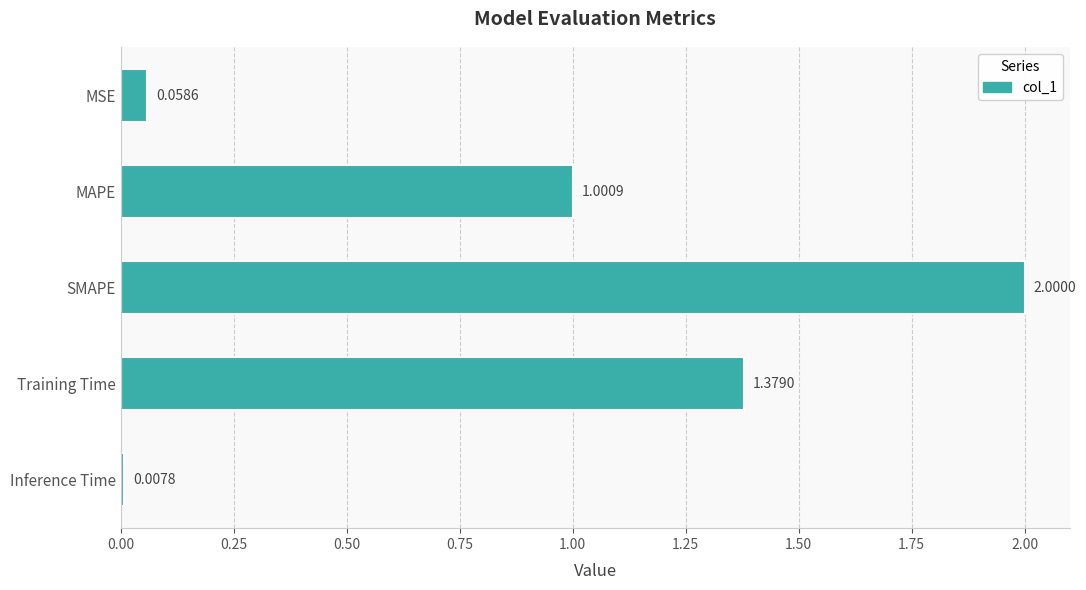

Are the bars grouped side by side (vs. stacked)?

No